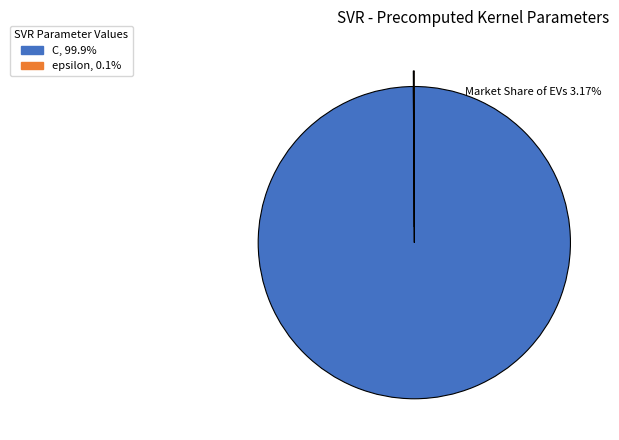

Which slice is the largest?

C